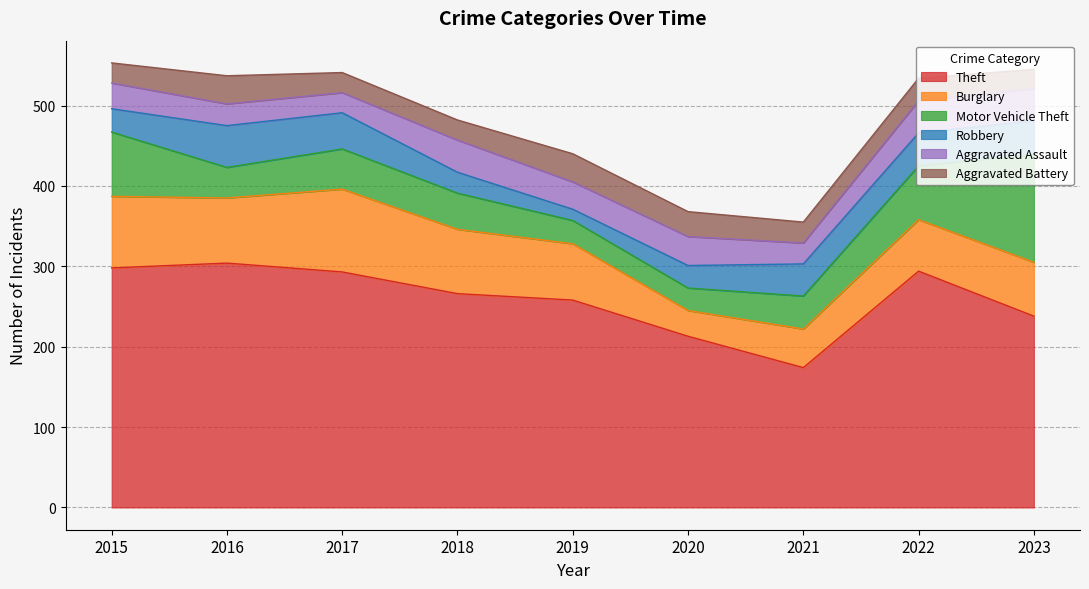

What is the sum of all Robbery values?

317